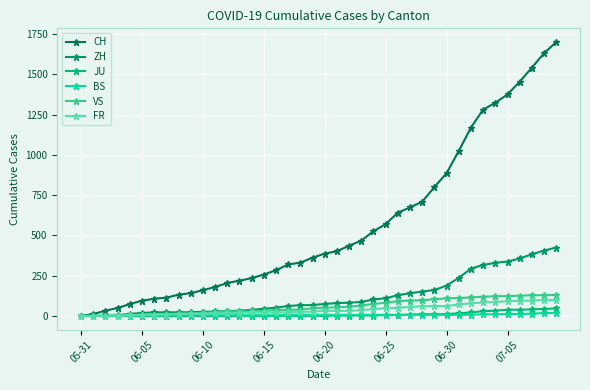

What is the greatest value displayed?

1700